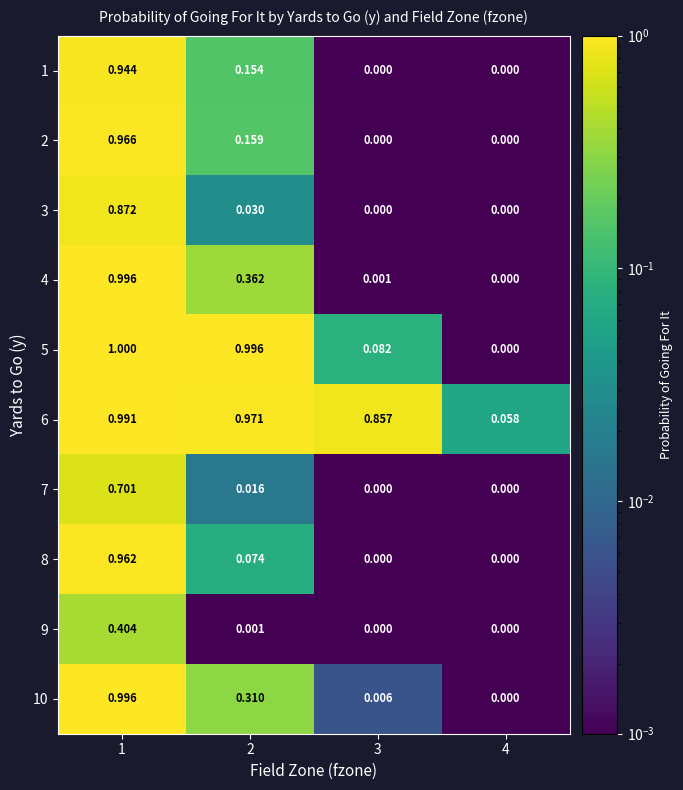

At how many categories does at least one series exceed 0?

4